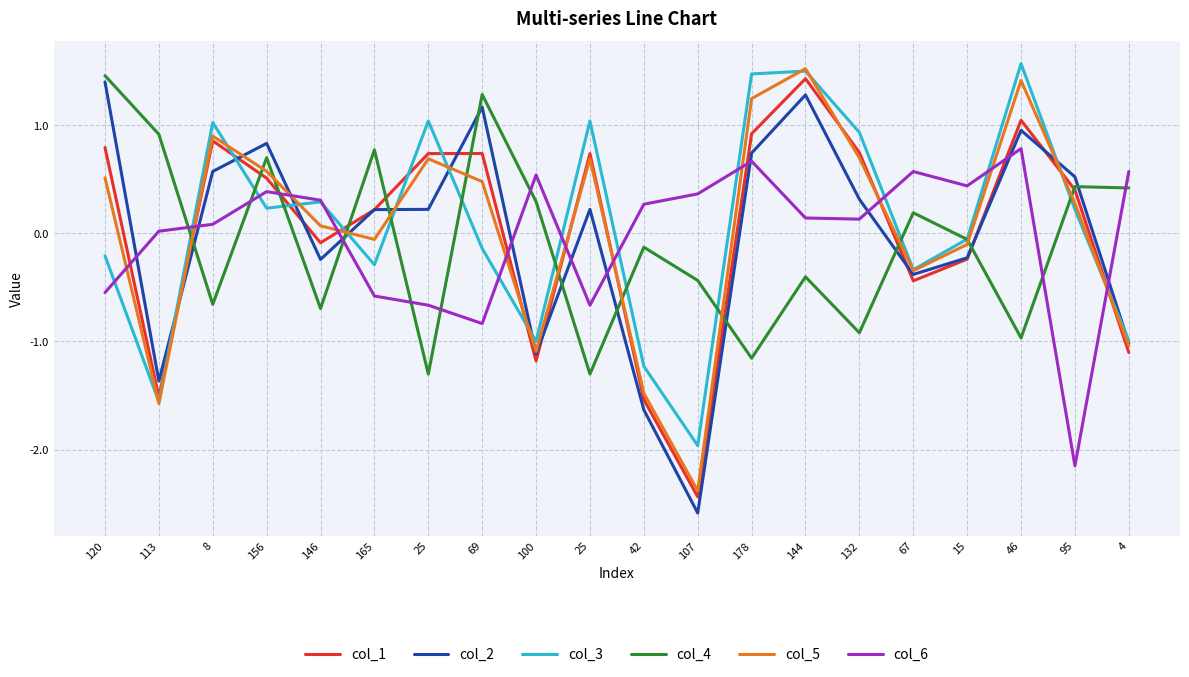

In col_3, how many points are lower than both neighbors (excluding endpoints)?

6